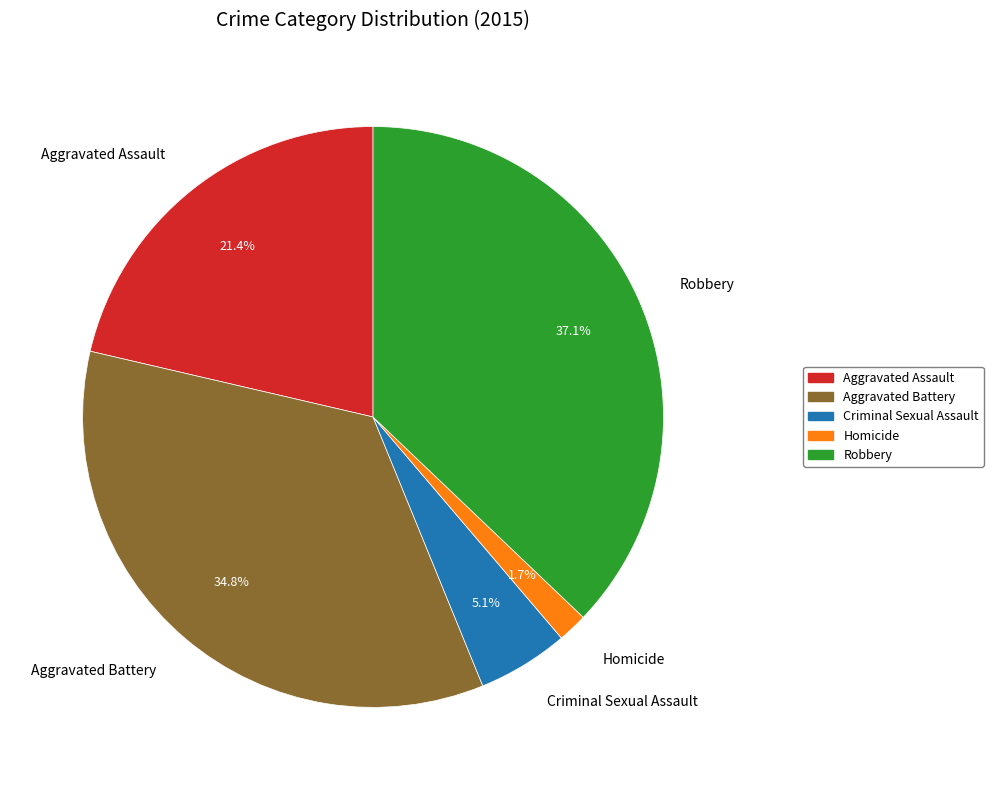

Which category has the smallest portion of the pie?

Homicide